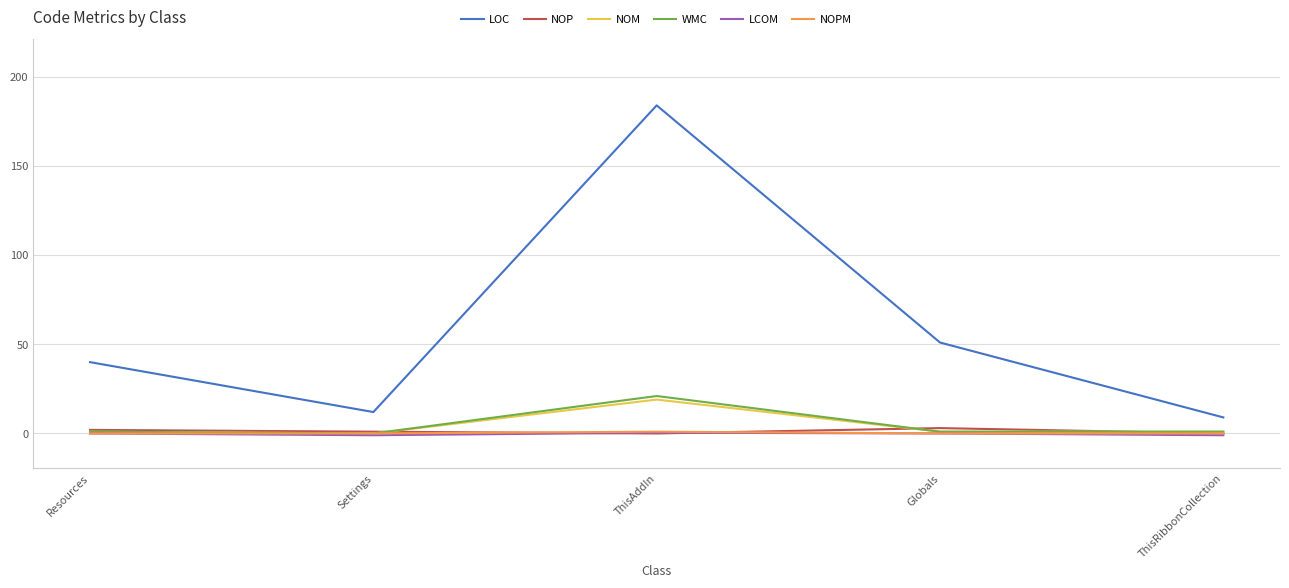

What is the sum of all NOP values?

6.0